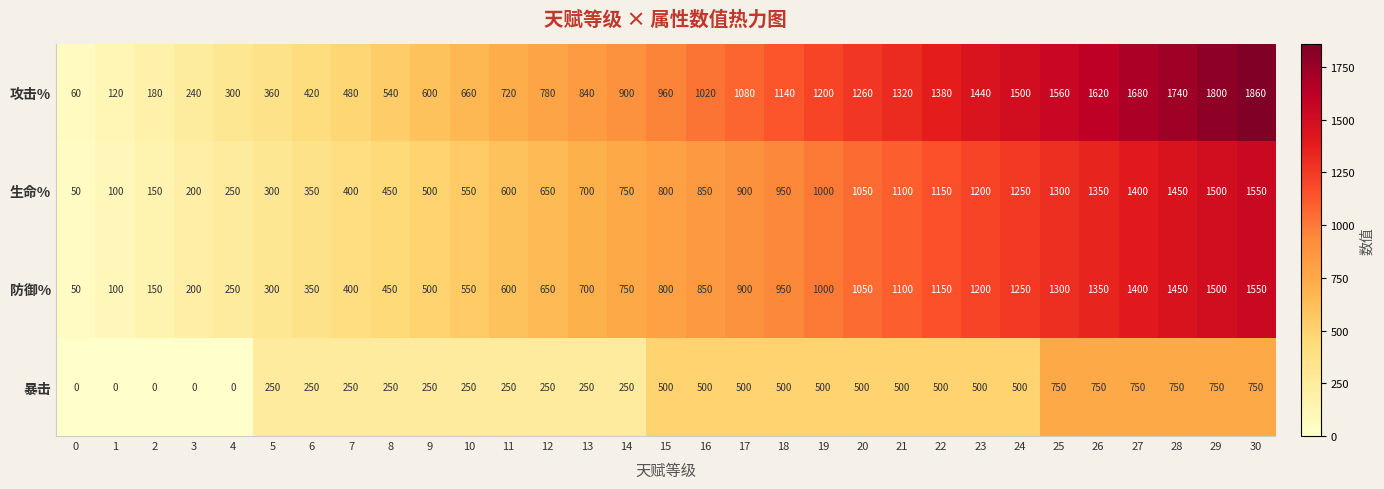

List the labels in order of 生命% value, smallest first.

0, 1, 2, 3, 4, 5, 6, 7, 8, 9, 10, 11, 12, 13, 14, 15, 16, 17, 18, 19, 20, 21, 22, 23, 24, 25, 26, 27, 28, 29, 30